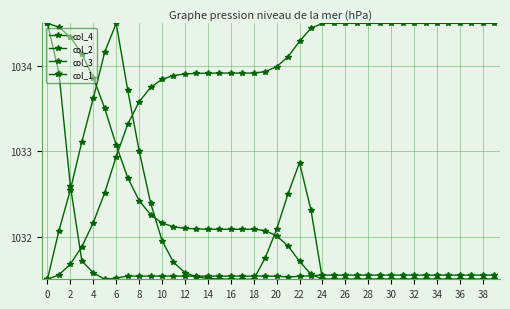

Reading right to left, transcribe all the data shown in this chart.

col_4: 1031.5	1031.5	1031.5	1031.5	1031.5	1031.5	1031.5	1031.5	1031.5	1031.5	1031.5	1031.5	1031.5	1031.5	1031.5	1031.5	1032.3	1032.9	1032.5	1032.1	1031.7	1031.5	1031.5	1031.5	1031.5	1031.5	1031.5	1031.6	1031.7	1032.0	1032.4	1033.0	1033.7	1034.5	1034.2	1033.6	1033.1	1032.5	1032.1	1031.5
col_2: 1031.5	1031.5	1031.5	1031.5	1031.5	1031.5	1031.5	1031.5	1031.5	1031.5	1031.5	1031.5	1031.5	1031.5	1031.5	1031.5	1031.6	1031.7	1031.9	1032.0	1032.1	1032.1	1032.1	1032.1	1032.1	1032.1	1032.1	1032.1	1032.1	1032.2	1032.3	1032.4	1032.7	1033.1	1033.5	1033.9	1034.1	1034.3	1034.5	1034.5
col_3: 1034.5	1034.5	1034.5	1034.5	1034.5	1034.5	1034.5	1034.5	1034.5	1034.5	1034.5	1034.5	1034.5	1034.5	1034.5	1034.5	1034.4	1034.3	1034.1	1034.0	1033.9	1033.9	1033.9	1033.9	1033.9	1033.9	1033.9	1033.9	1033.9	1033.8	1033.7	1033.6	1033.3	1032.9	1032.5	1032.2	1031.9	1031.7	1031.6	1031.5
col_1: 1031.5	1031.5	1031.5	1031.5	1031.5	1031.5	1031.5	1031.5	1031.5	1031.5	1031.5	1031.5	1031.5	1031.5	1031.5	1031.5	1031.5	1031.5	1031.5	1031.5	1031.5	1031.5	1031.5	1031.5	1031.5	1031.5	1031.5	1031.5	1031.5	1031.5	1031.5	1031.5	1031.5	1031.5	1031.5	1031.6	1031.7	1032.6	1033.9	1034.5